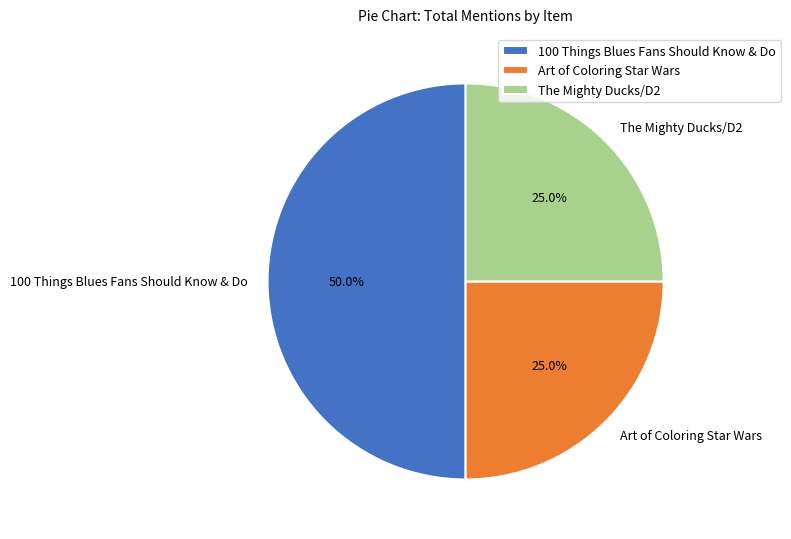

To the nearest percent, what is the difference between the largest and smallest slice percentages?

25%